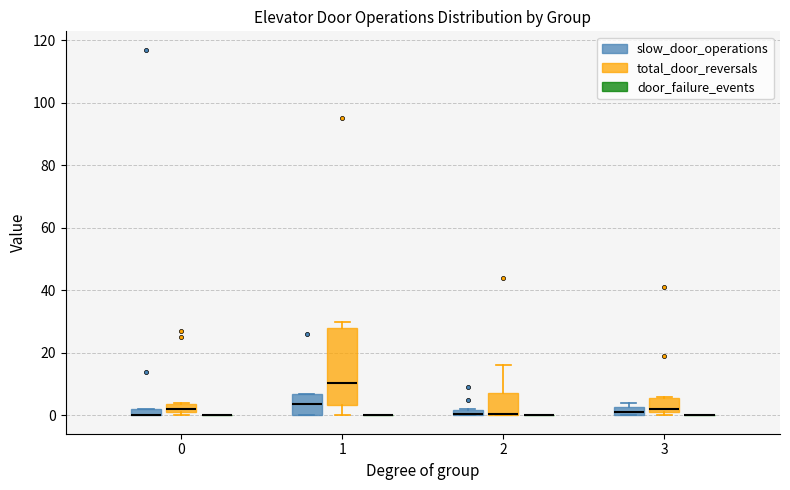

Where is the upper edge of the box for 0 (slow_door_operations) on the y-axis? The values are not printed on the chart, so give them approximately, as read against the axis.

2